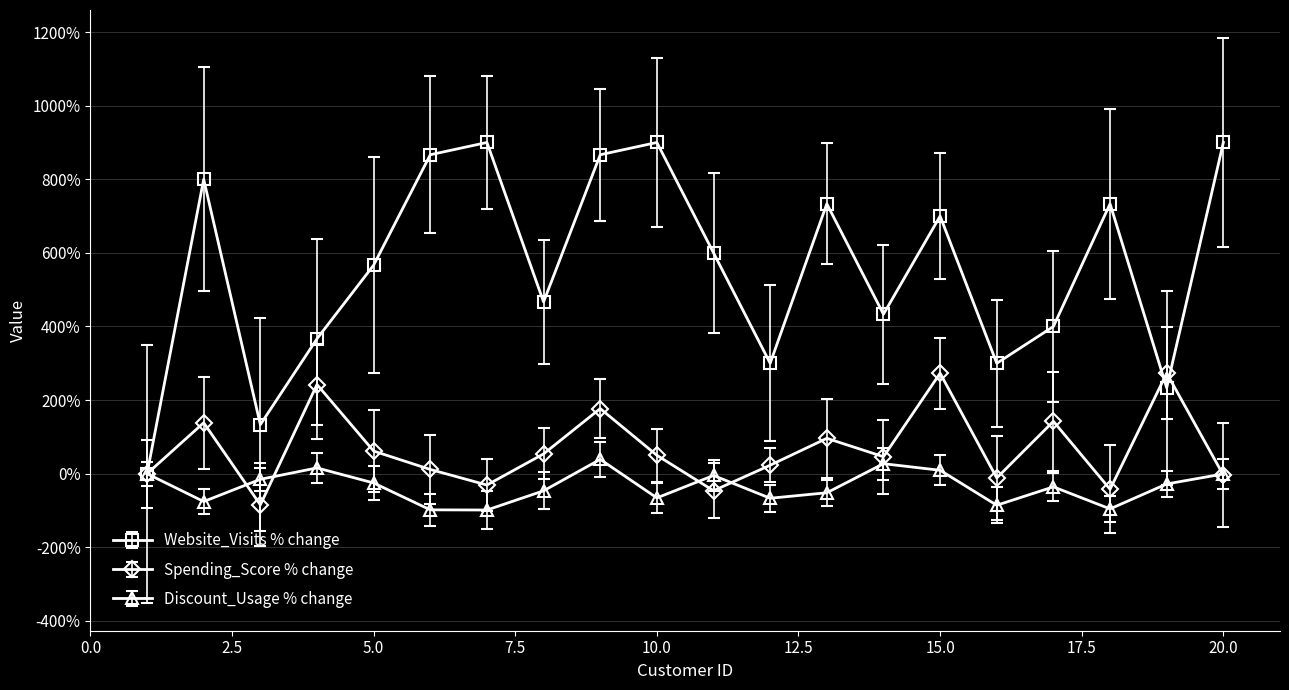

Rank the series by their average value, from highest to lowest.

Website_Visits % change, Spending_Score % change, Discount_Usage % change